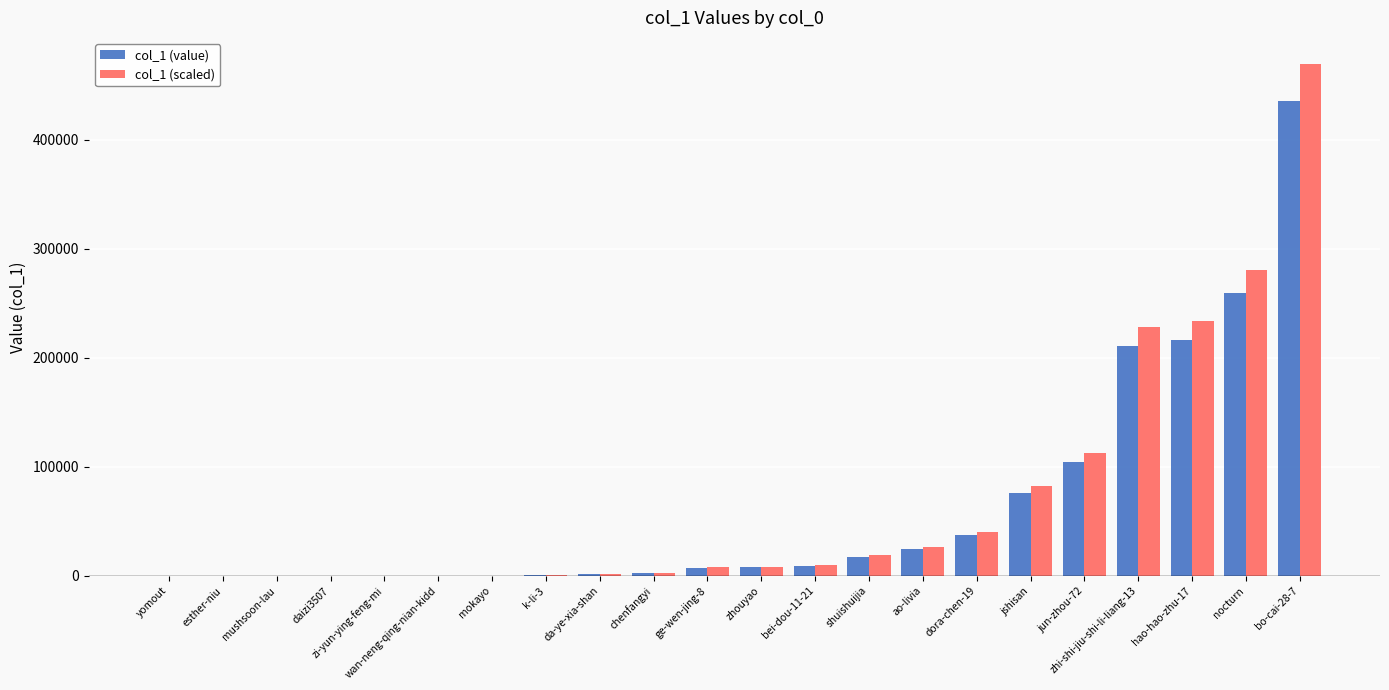

How many categories are shown in the chart?

22